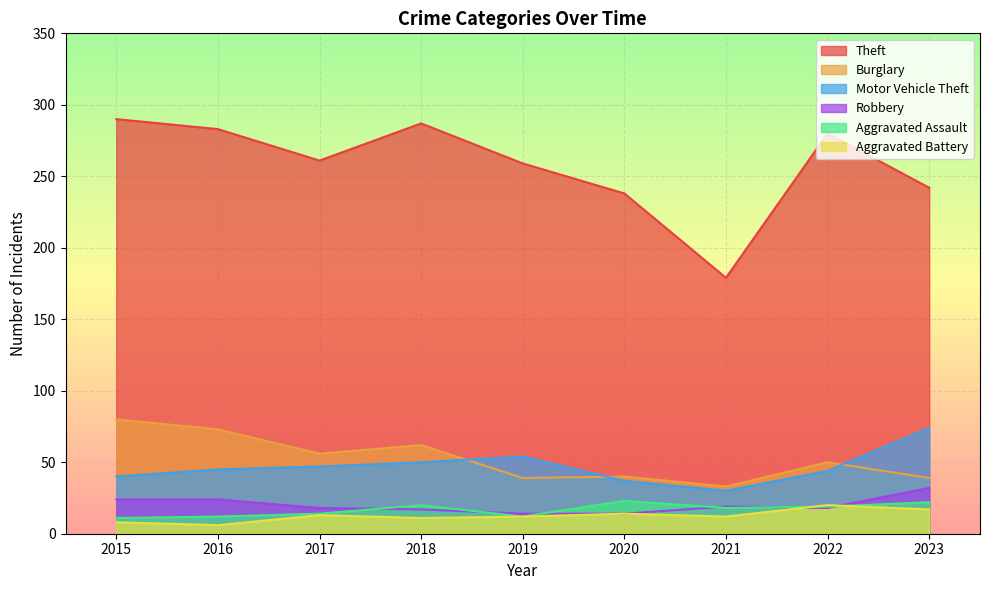

At 2023, list the series in order from smallest to largest.

Aggravated Battery, Aggravated Assault, Robbery, Burglary, Motor Vehicle Theft, Theft